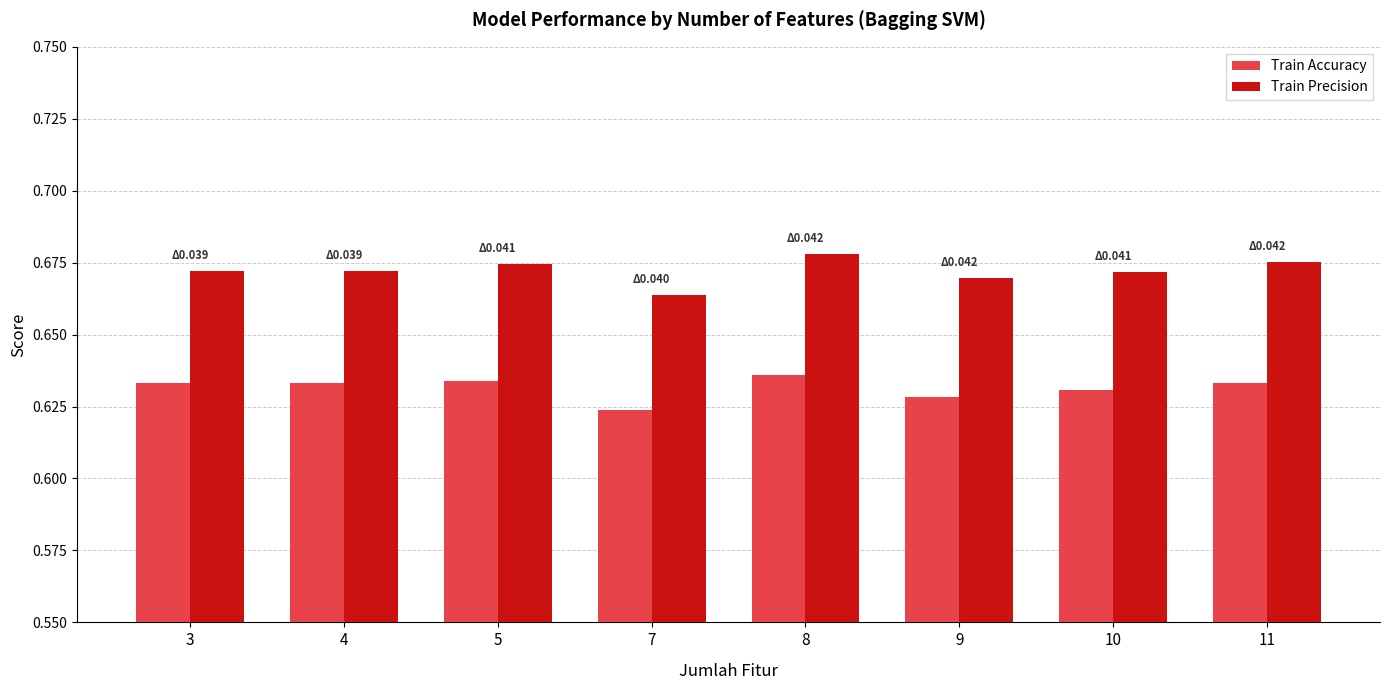

How many Train Precision values are between 0 and 1?

8